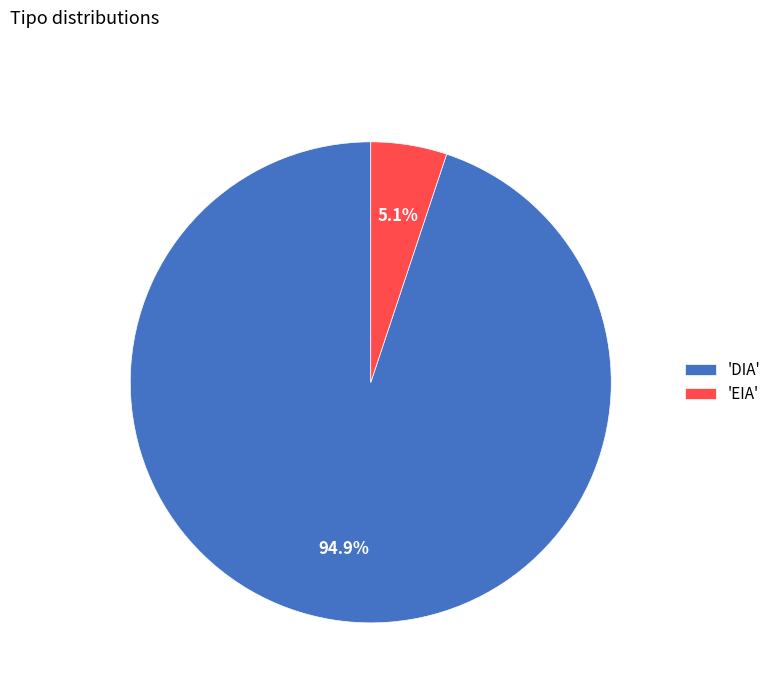

Which slice represents more than half of the pie?

'DIA'